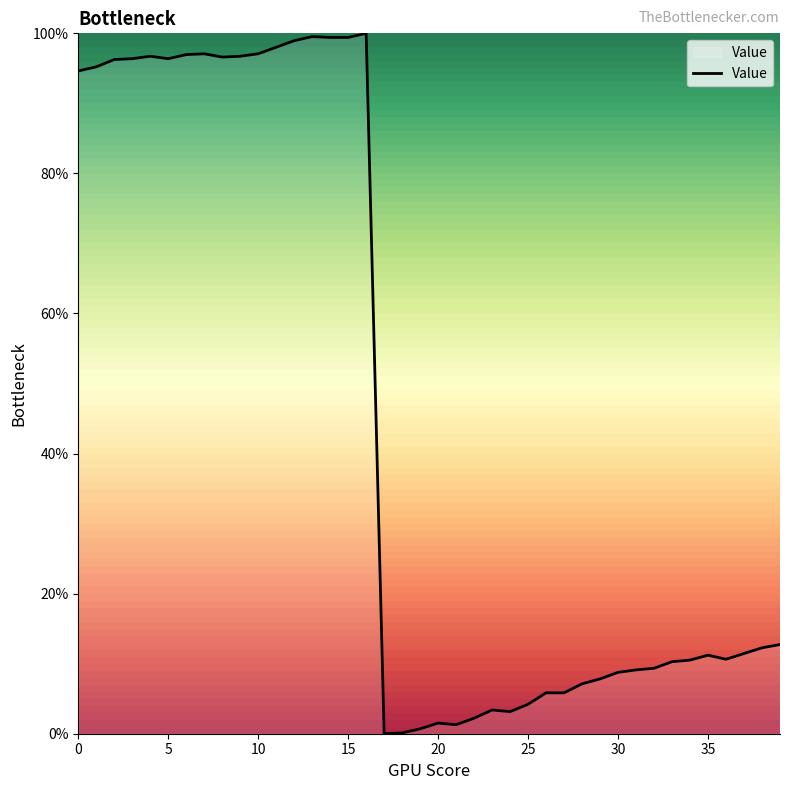

Does the chart display data point markers on the line(s)?

No